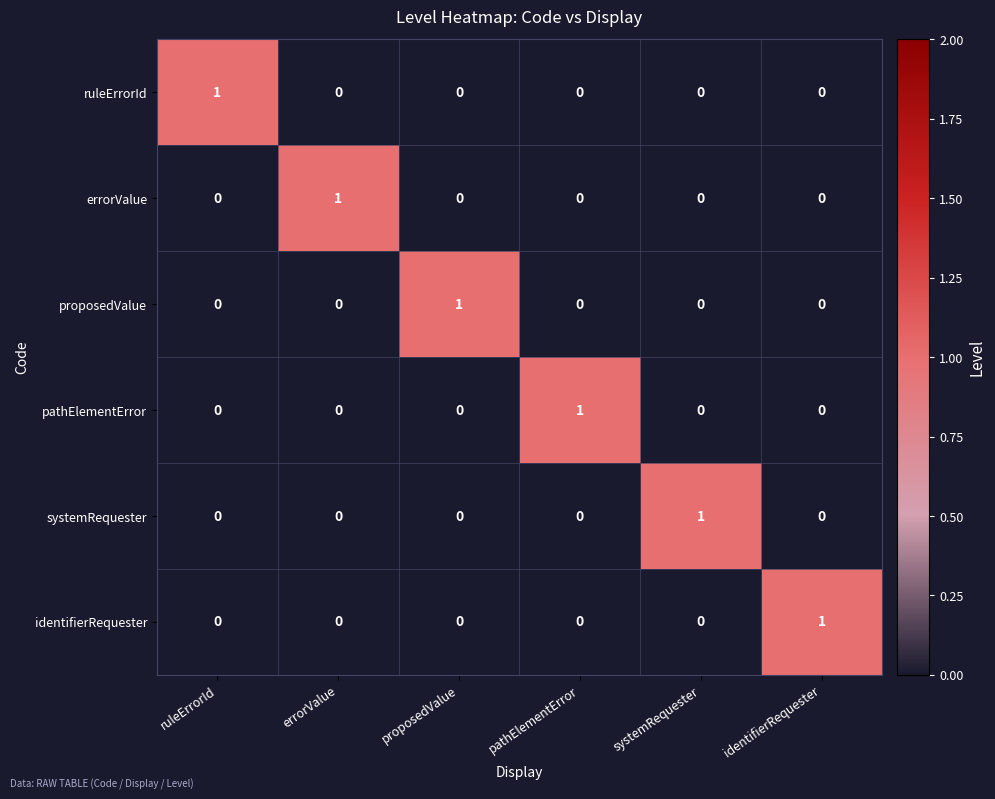

Count the number of categories in the chart.

6